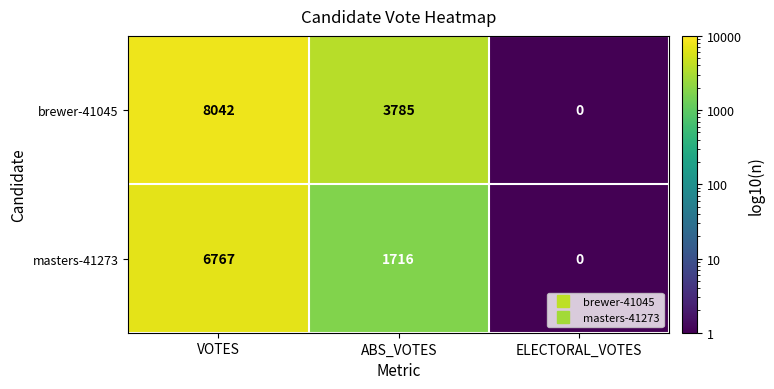

List the series in order of their overall mean, lowest first.

masters-41273, brewer-41045